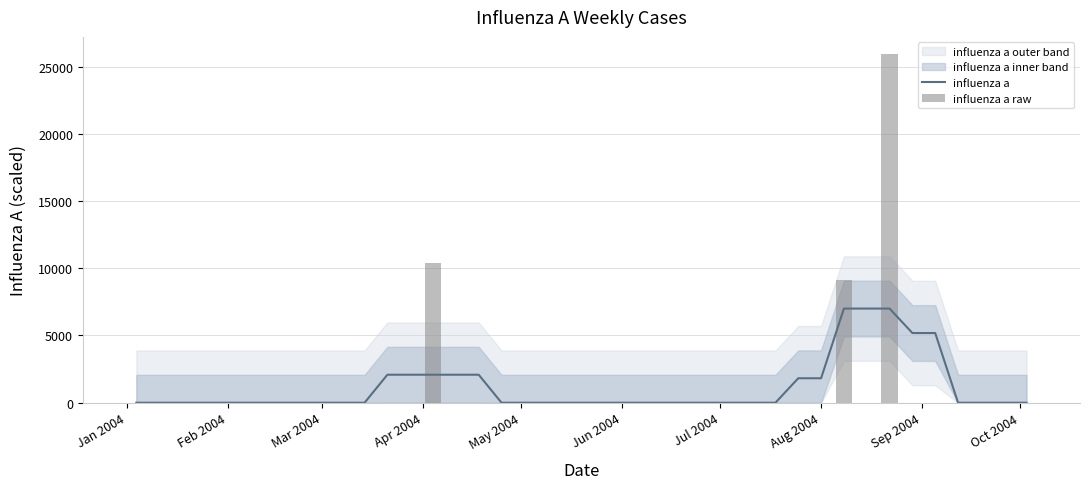

What is the highest value of the influenza a series?

7002.2